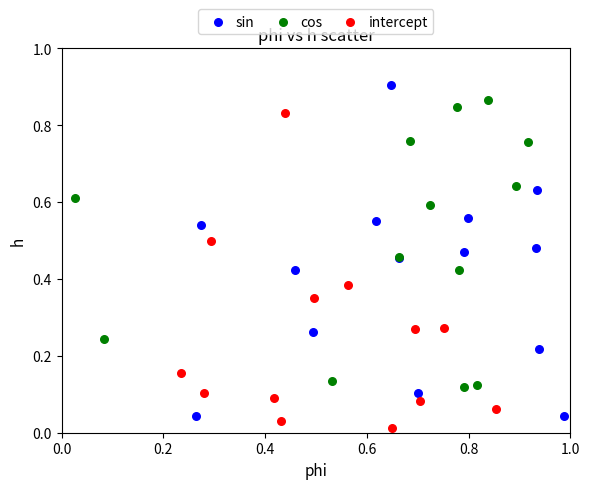

Which series has the widest spread of Y values?

sin